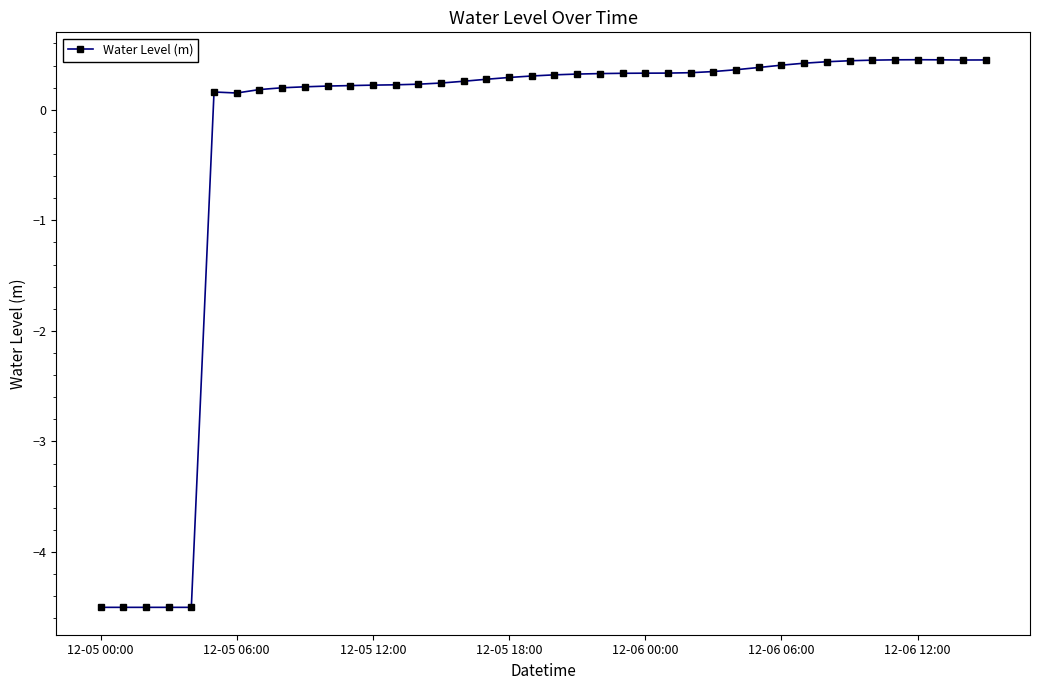

What is the value of the 28th point from the left?

0.3